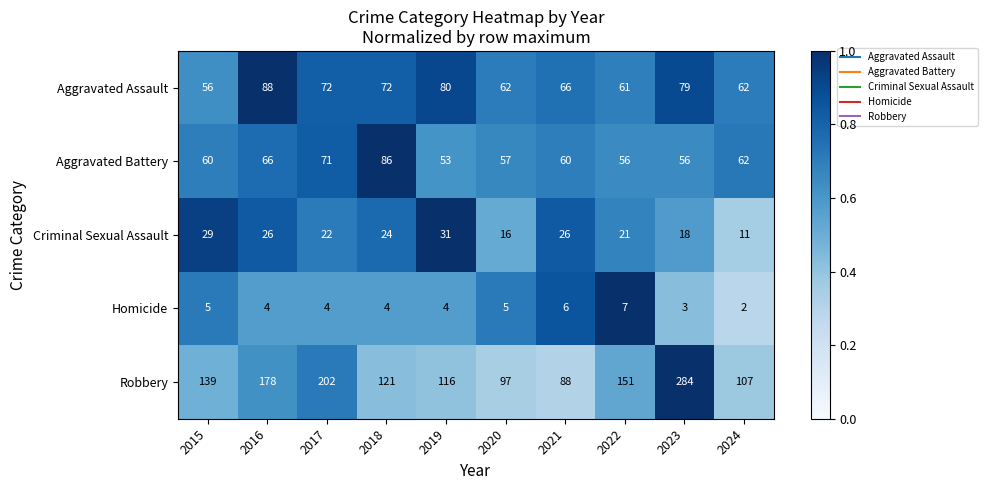

Which series has the widest spread of values?

Robbery